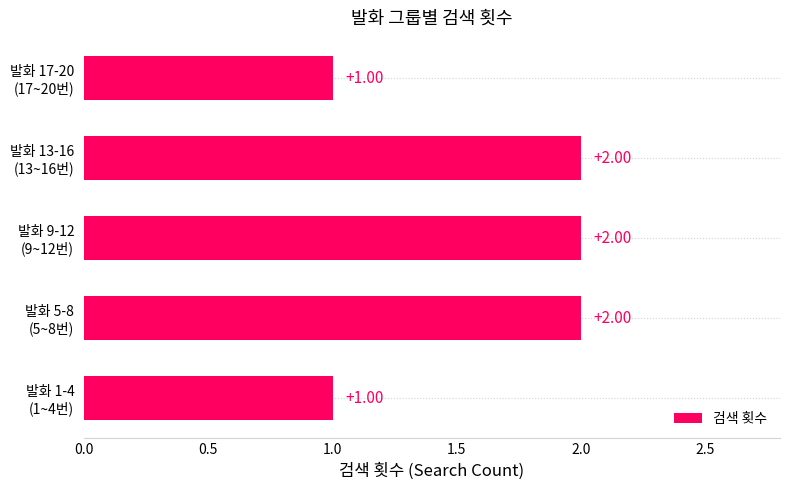

What is the sum of all values?

8